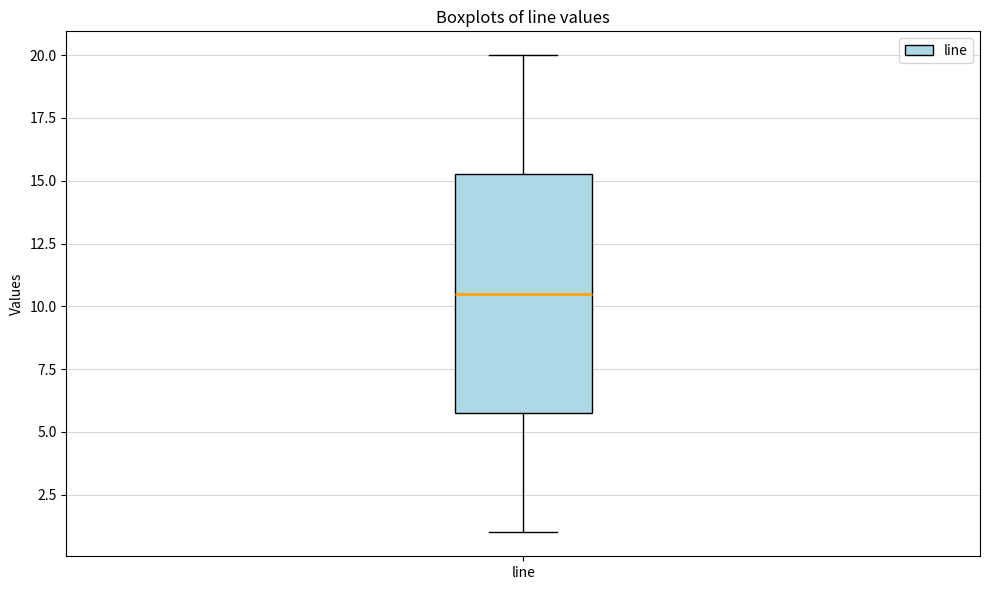

Transcribe this box plot: give where the median line is, the range the box spans, and where the two whiskers end, as read against the y-axis. The values are not printed on the chart, so give them approximately, as read against the axis.

median 10.5, box 6.0 to 15.5, whiskers 1.0 to 20.0